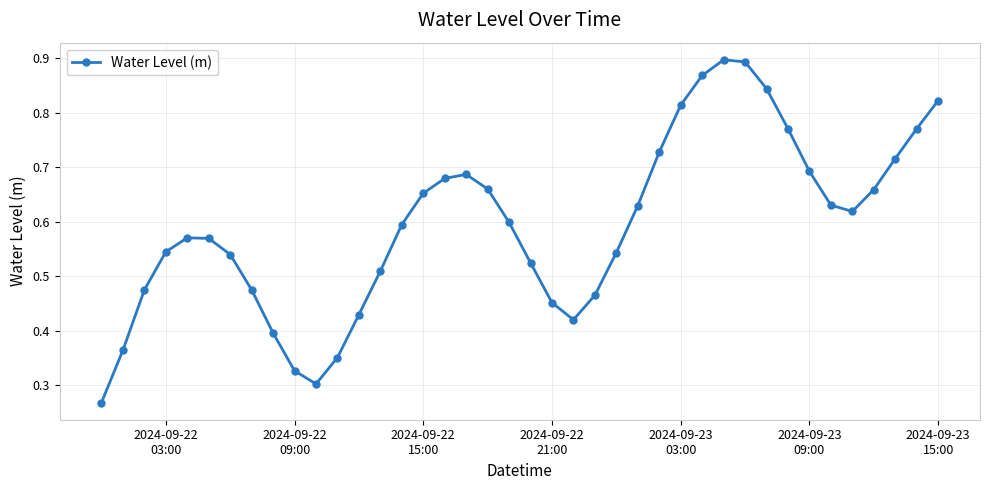

What is the sum of all values?

23.7